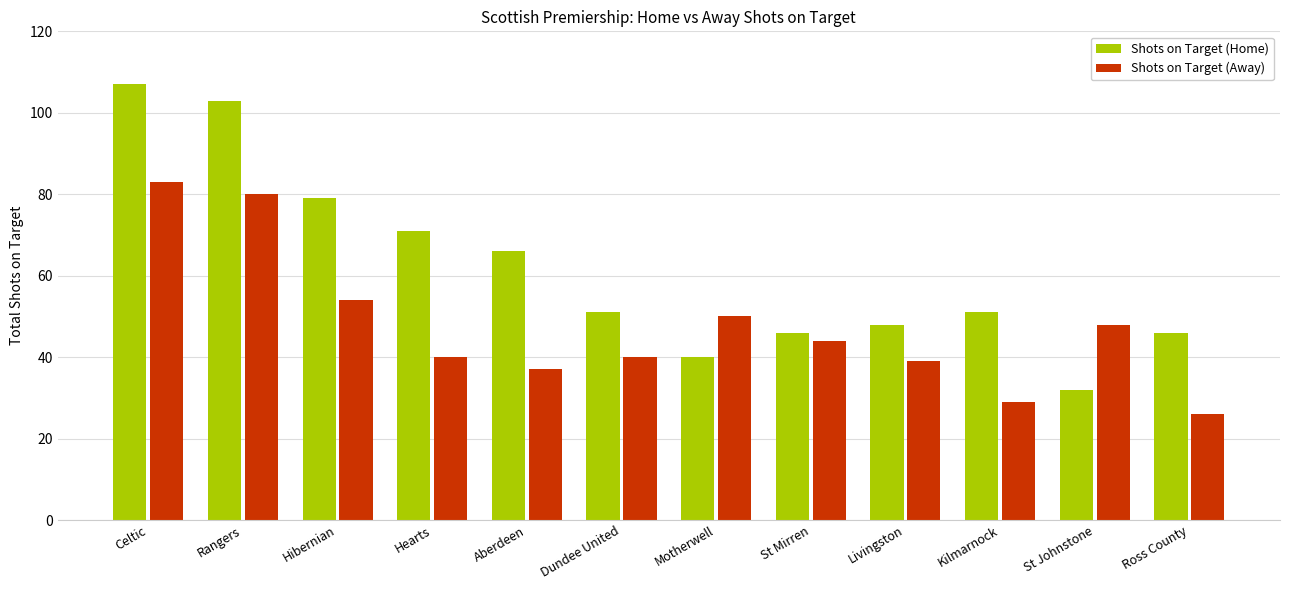

How many bars are there in total?

24